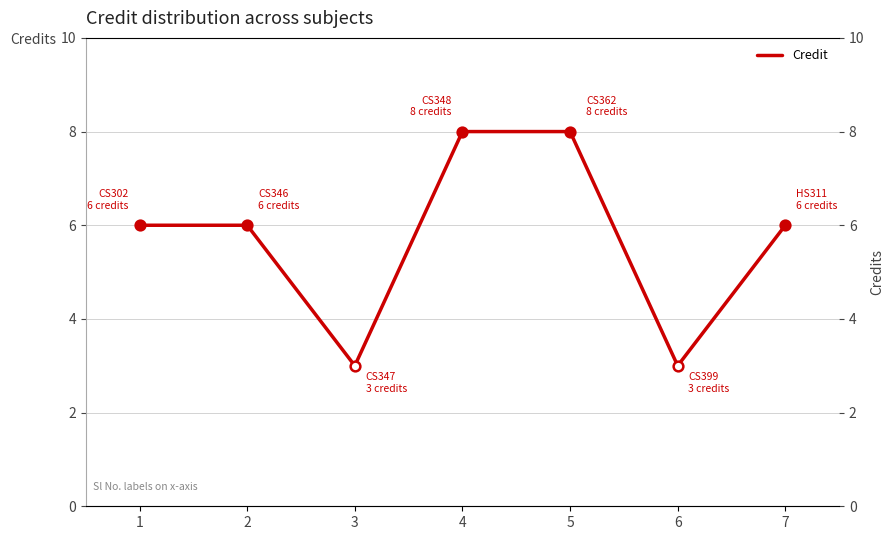

True or false: the data shows 5 at 5.

False